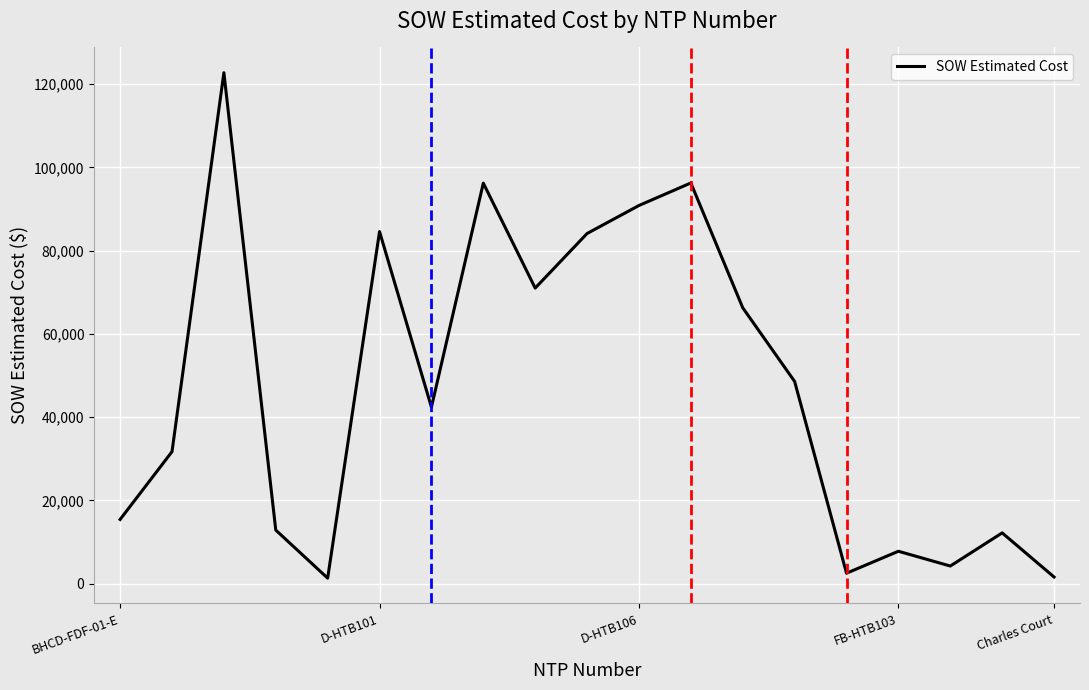

What is the minimum value shown in the chart?

1343.9